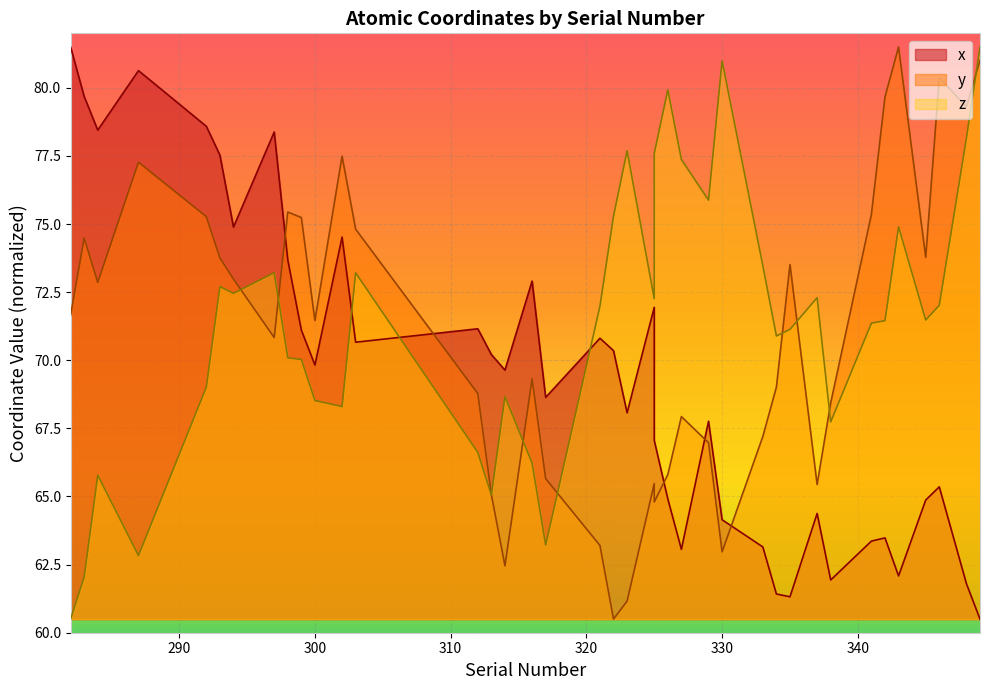

How many times do x and y cross each other?

5